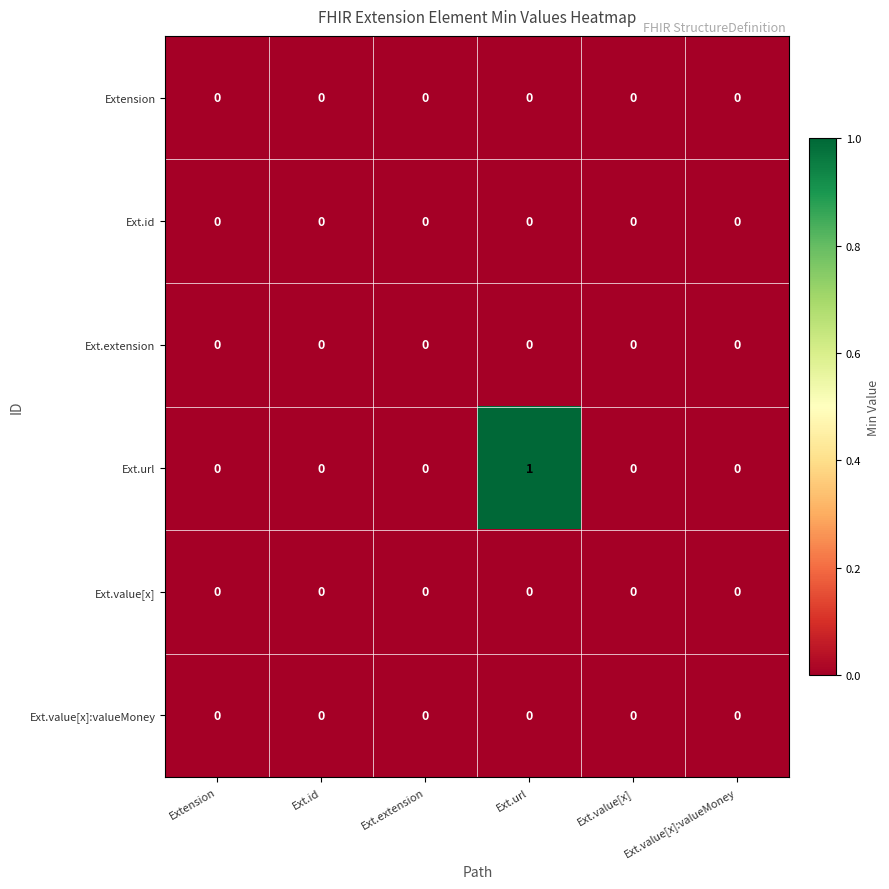

Which series has the largest total across all categories?

Ext.url